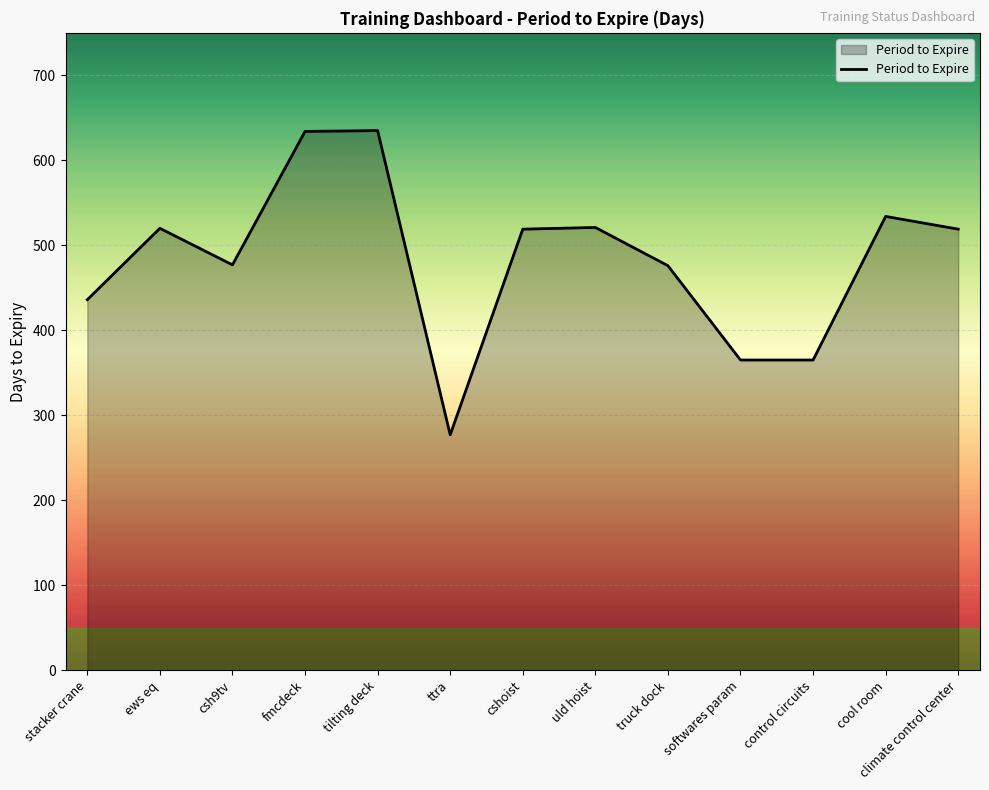

What is the difference between the values at cool room and control circuits?

169